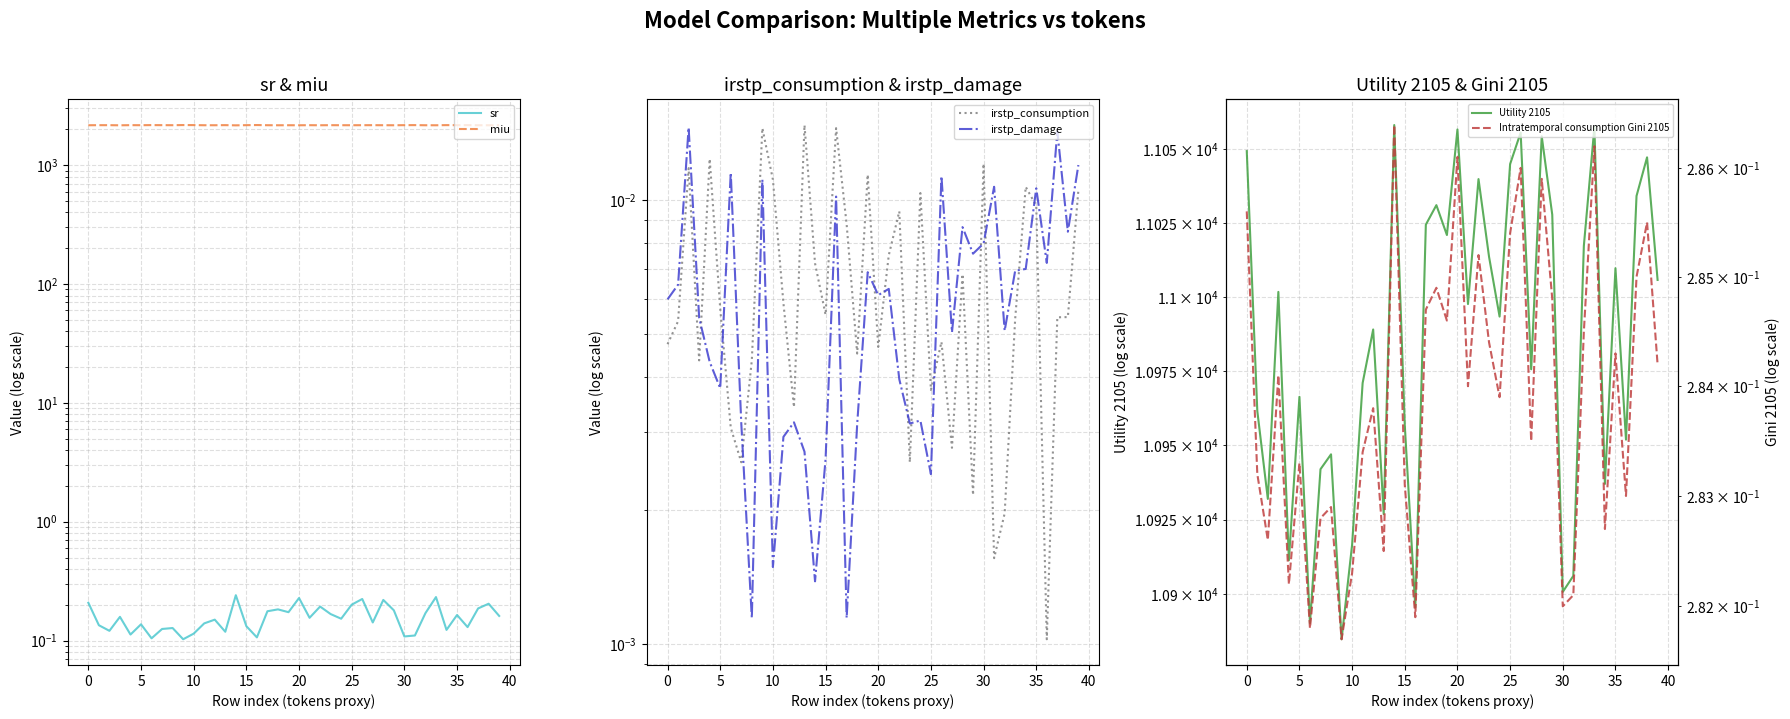

At which category is the sum across all series the highest?

26